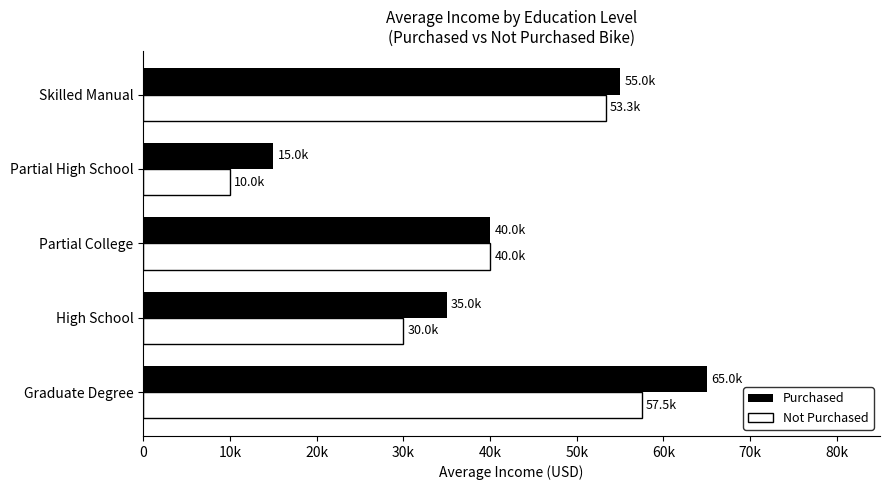

What is the lowest value of the Not Purchased series?

10000